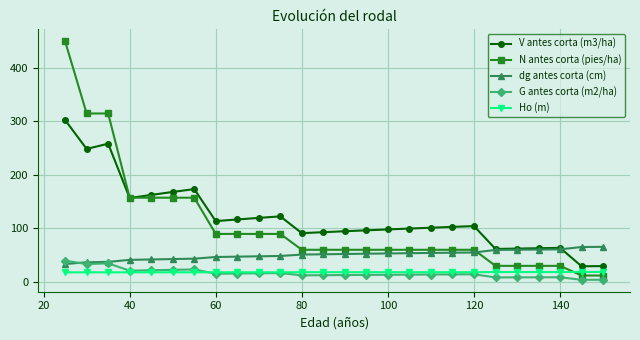

Which series ends up on top after the final intersection of dg antes corta (cm) and N antes corta (pies/ha)?

dg antes corta (cm)